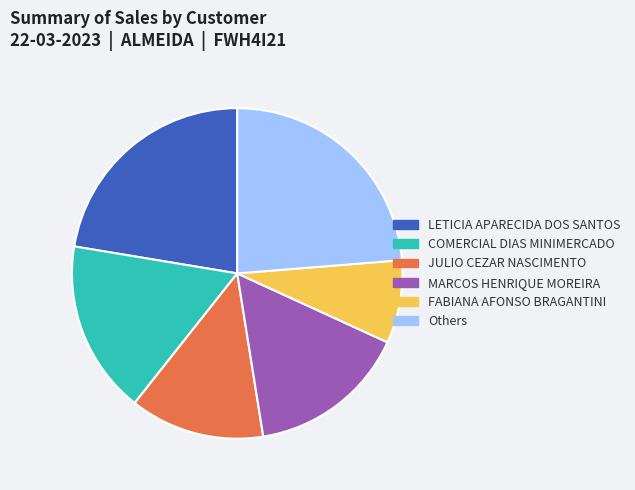

What is the largest slice in the pie chart?

Others